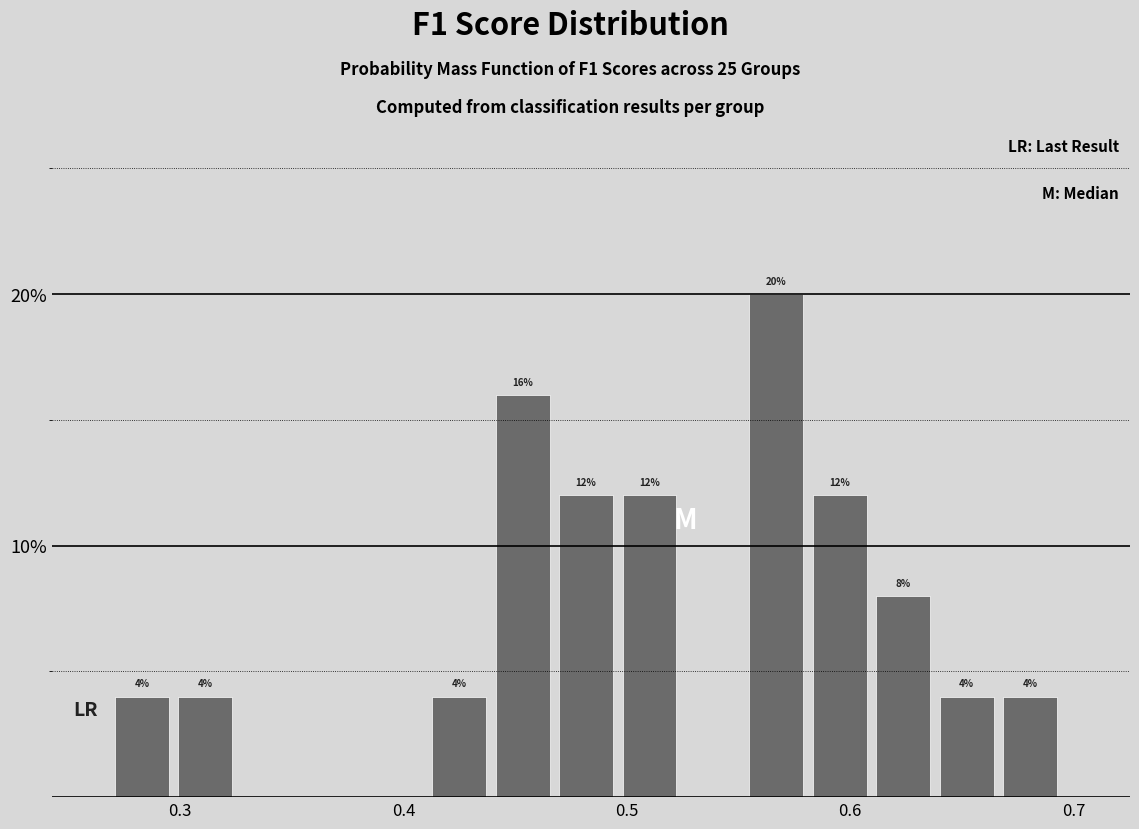

Around what value on the x-axis is the tallest bar? Give the approximate position of its centre, as read against the axis.

0.57